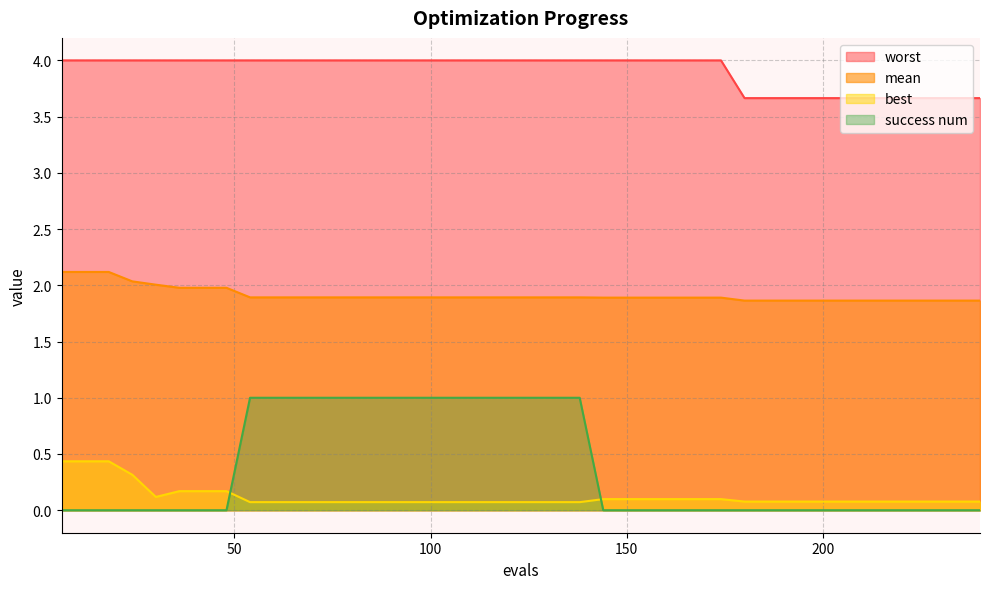

Which has a higher value, 192 or 24?

24